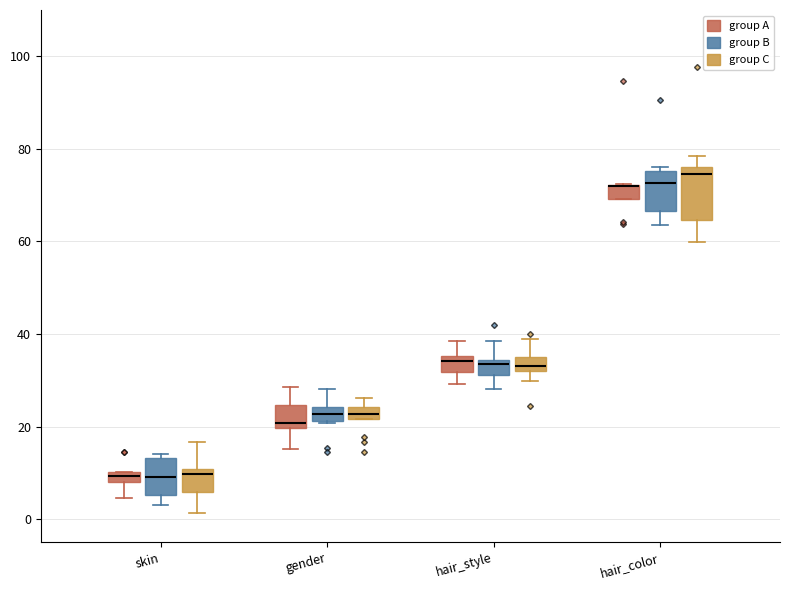

Comparing the boxes themselves (not the whiskers), which one is the tallest?

hair_color (group C)